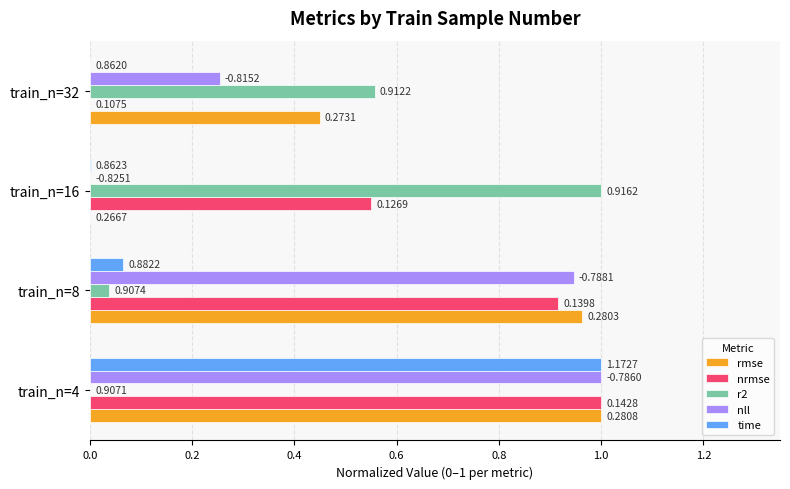

Is the value of nll at train_n=8 greater than the value of time at train_n=32?

Yes